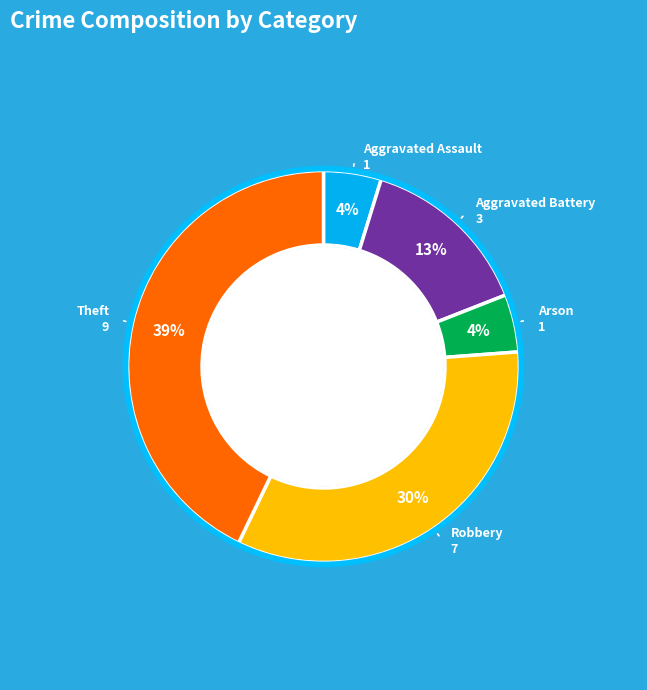

Is the sum of Robbery and Arson greater than half?

No